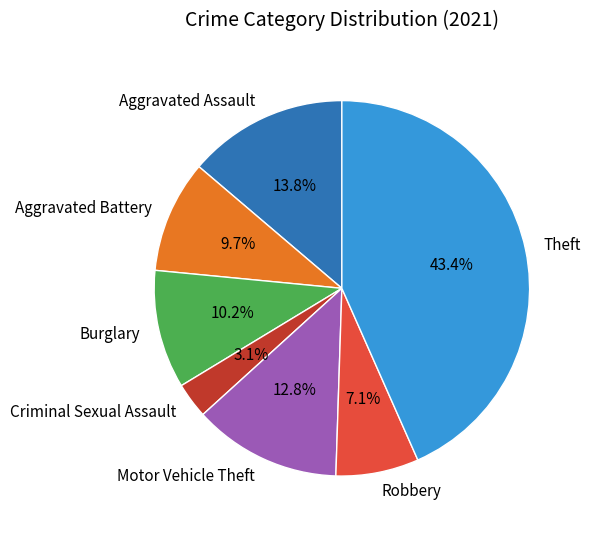

True or false: Aggravated Assault accounts for 14% of the total.

True